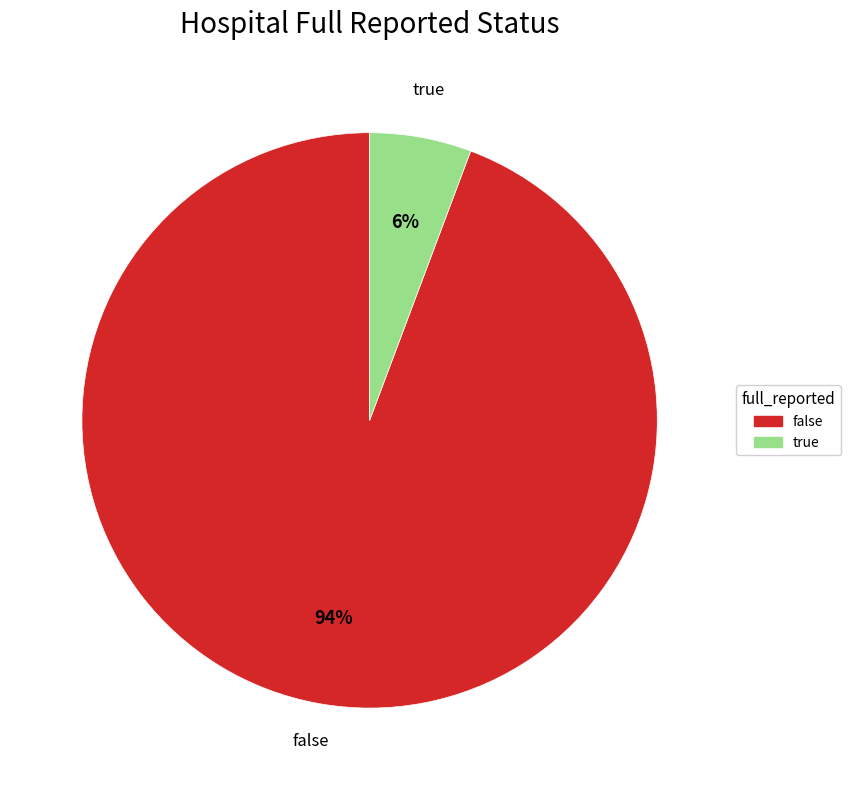

Which category accounts for the majority?

false